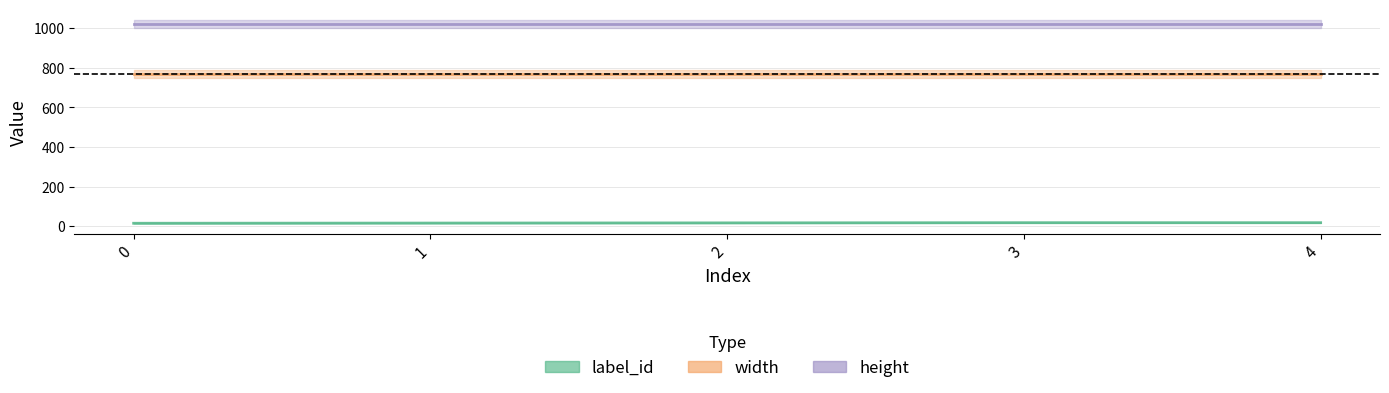

True or false: height has a value of 1802 at 1.

False